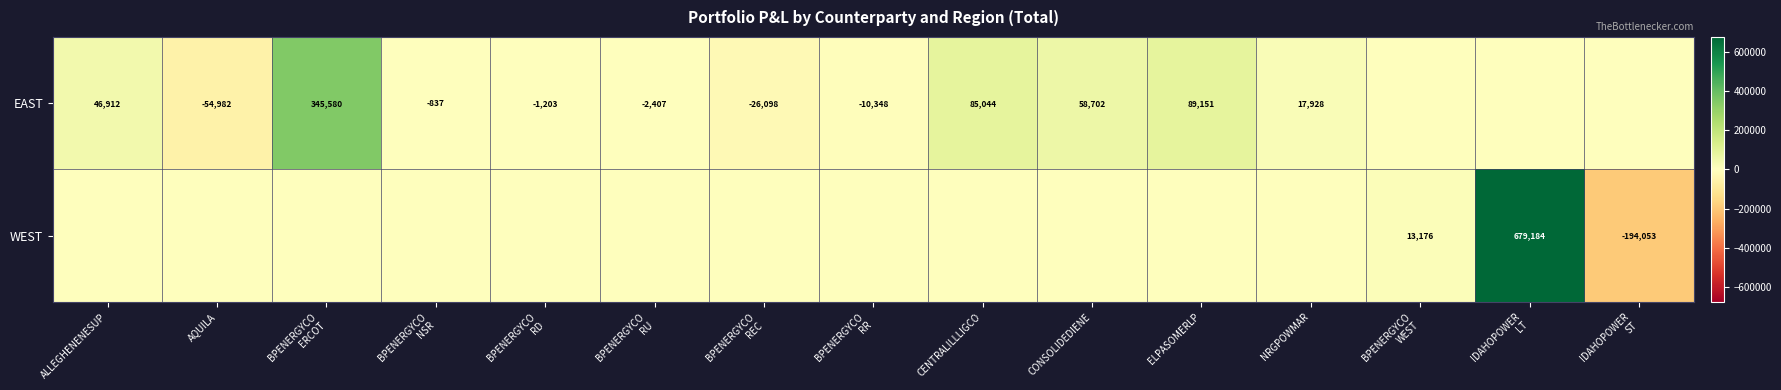

The EAST series shows 116682 at CENTRALILLLIGCO. True or false?

False